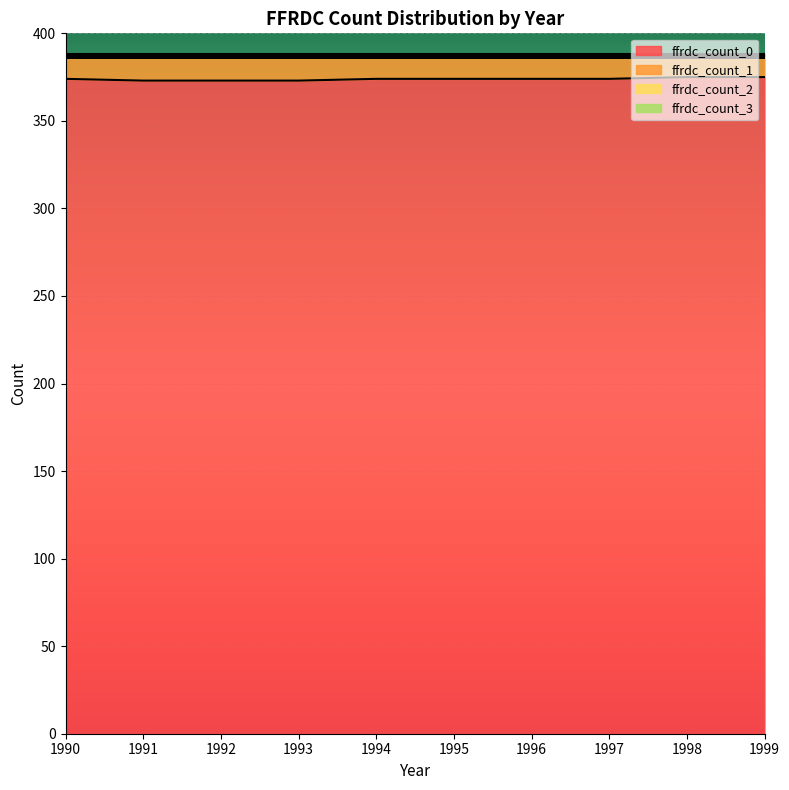

The value of ffrdc_count_3 at 1992 is 1. True or false?

True